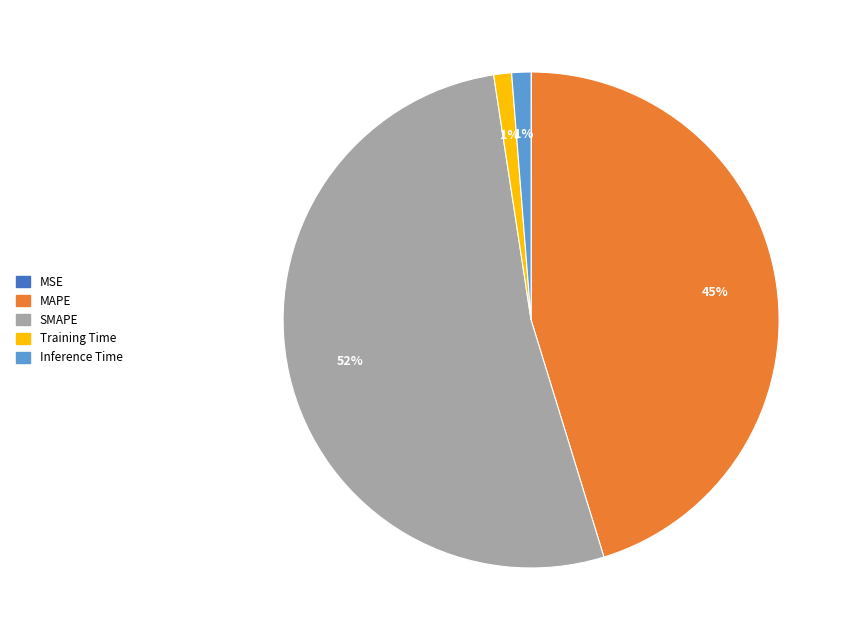

Is it true that MAPE is 45% of the pie?

True